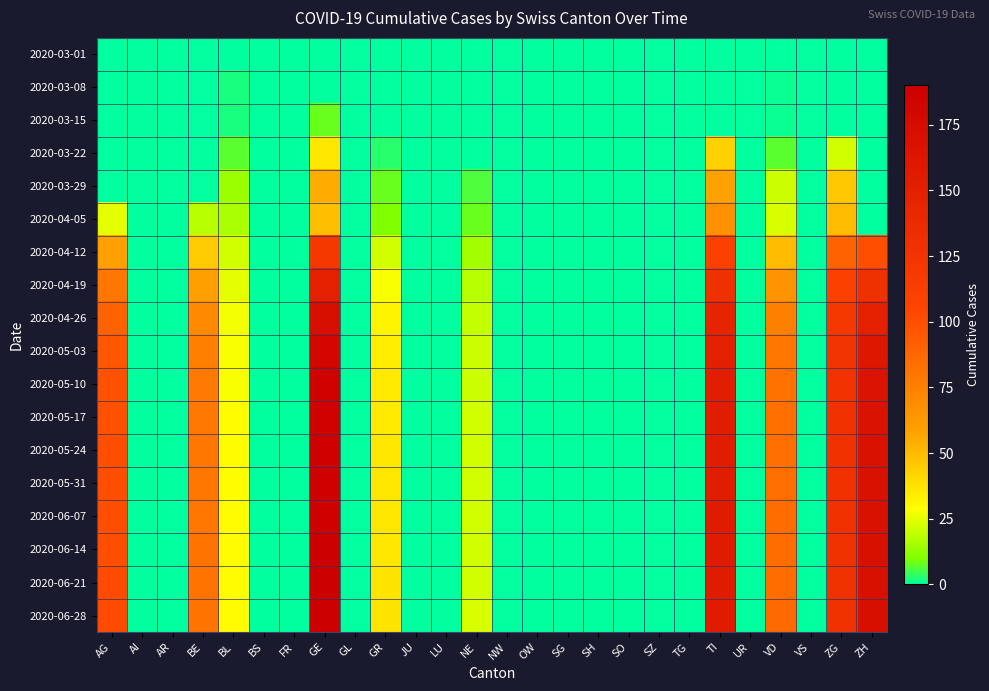

Reading left to right, extract all data points from this chart.

2020-03-01: AG=0	AI=0	AR=0	BE=0	BL=0	BS=0	FR=0	GE=0	GL=0	GR=0	JU=0	LU=0	NE=0	NW=0	OW=0	SG=0	SH=0	SO=0	SZ=0	TG=0	TI=0	UR=0	VD=0	VS=0	ZG=0	ZH=0
2020-03-08: AG=0	AI=0	AR=0	BE=0	BL=2	BS=0	FR=0	GE=0	GL=0	GR=0	JU=0	LU=0	NE=0	NW=0	OW=0	SG=0	SH=0	SO=0	SZ=0	TG=0	TI=0	UR=0	VD=1	VS=0	ZG=0	ZH=0
2020-03-15: AG=0	AI=0	AR=0	BE=0	BL=2	BS=0	FR=0	GE=8	GL=0	GR=0	JU=0	LU=0	NE=0	NW=0	OW=0	SG=0	SH=0	SO=0	SZ=0	TG=0	TI=0	UR=0	VD=1	VS=0	ZG=0	ZH=0
2020-03-22: AG=0	AI=0	AR=0	BE=0	BL=7	BS=0	FR=0	GE=36	GL=0	GR=3	JU=0	LU=0	NE=0	NW=0	OW=0	SG=0	SH=0	SO=0	SZ=0	TG=0	TI=43	UR=0	VD=7	VS=0	ZG=22	ZH=0
2020-03-29: AG=0	AI=0	AR=0	BE=0	BL=14	BS=0	FR=0	GE=55	GL=0	GR=8	JU=0	LU=0	NE=6	NW=0	OW=0	SG=0	SH=0	SO=0	SZ=0	TG=0	TI=59	UR=0	VD=21	VS=0	ZG=46	ZH=0
2020-04-05: AG=25	AI=0	AR=0	BE=18	BL=16	BS=0	FR=0	GE=49	GL=0	GR=10	JU=0	LU=0	NE=8	NW=0	OW=0	SG=0	SH=0	SO=0	SZ=0	TG=0	TI=67	UR=0	VD=23	VS=0	ZG=50	ZH=0
2020-04-12: AG=60	AI=0	AR=0	BE=45	BL=22	BS=0	FR=0	GE=120	GL=0	GR=22	JU=0	LU=0	NE=15	NW=0	OW=0	SG=0	SH=0	SO=0	SZ=0	TG=0	TI=110	UR=0	VD=50	VS=0	ZG=90	ZH=100
2020-04-19: AG=80	AI=0	AR=0	BE=60	BL=25	BS=0	FR=0	GE=150	GL=0	GR=28	JU=0	LU=0	NE=18	NW=0	OW=0	SG=0	SH=0	SO=0	SZ=0	TG=0	TI=130	UR=0	VD=65	VS=0	ZG=110	ZH=130
2020-04-26: AG=90	AI=0	AR=0	BE=70	BL=27	BS=0	FR=0	GE=170	GL=0	GR=32	JU=0	LU=0	NE=20	NW=0	OW=0	SG=0	SH=0	SO=0	SZ=0	TG=0	TI=145	UR=0	VD=75	VS=0	ZG=120	ZH=150
2020-05-03: AG=95	AI=0	AR=0	BE=75	BL=28	BS=0	FR=0	GE=180	GL=0	GR=34	JU=0	LU=0	NE=21	NW=0	OW=0	SG=0	SH=0	SO=0	SZ=0	TG=0	TI=150	UR=0	VD=80	VS=0	ZG=125	ZH=160
2020-05-10: AG=98	AI=0	AR=0	BE=78	BL=28	BS=0	FR=0	GE=185	GL=0	GR=35	JU=0	LU=0	NE=21	NW=0	OW=0	SG=0	SH=0	SO=0	SZ=0	TG=0	TI=152	UR=0	VD=82	VS=0	ZG=126	ZH=165
2020-05-17: AG=99	AI=0	AR=0	BE=79	BL=29	BS=0	FR=0	GE=186	GL=0	GR=35	JU=0	LU=0	NE=22	NW=0	OW=0	SG=0	SH=0	SO=0	SZ=0	TG=0	TI=153	UR=0	VD=83	VS=0	ZG=127	ZH=166
2020-05-24: AG=100	AI=0	AR=0	BE=80	BL=29	BS=0	FR=0	GE=187	GL=0	GR=36	JU=0	LU=0	NE=22	NW=0	OW=0	SG=0	SH=0	SO=0	SZ=0	TG=0	TI=154	UR=0	VD=84	VS=0	ZG=128	ZH=167
2020-05-31: AG=100	AI=0	AR=0	BE=80	BL=29	BS=0	FR=0	GE=188	GL=0	GR=36	JU=0	LU=0	NE=22	NW=0	OW=0	SG=0	SH=0	SO=0	SZ=0	TG=0	TI=154	UR=0	VD=84	VS=0	ZG=128	ZH=168
2020-06-07: AG=100	AI=0	AR=0	BE=80	BL=30	BS=0	FR=0	GE=188	GL=0	GR=36	JU=0	LU=0	NE=22	NW=0	OW=0	SG=0	SH=0	SO=0	SZ=0	TG=0	TI=155	UR=0	VD=85	VS=0	ZG=128	ZH=168
2020-06-14: AG=100	AI=0	AR=0	BE=81	BL=30	BS=0	FR=0	GE=189	GL=0	GR=36	JU=0	LU=0	NE=22	NW=0	OW=0	SG=0	SH=0	SO=0	SZ=0	TG=0	TI=155	UR=0	VD=85	VS=0	ZG=129	ZH=169
2020-06-21: AG=101	AI=0	AR=0	BE=81	BL=30	BS=0	FR=0	GE=189	GL=0	GR=37	JU=0	LU=0	NE=22	NW=0	OW=0	SG=0	SH=0	SO=0	SZ=0	TG=0	TI=155	UR=0	VD=85	VS=0	ZG=129	ZH=169
2020-06-28: AG=101	AI=0	AR=0	BE=81	BL=30	BS=0	FR=0	GE=190	GL=0	GR=37	JU=0	LU=0	NE=23	NW=0	OW=0	SG=0	SH=0	SO=0	SZ=0	TG=0	TI=156	UR=0	VD=86	VS=0	ZG=129	ZH=170